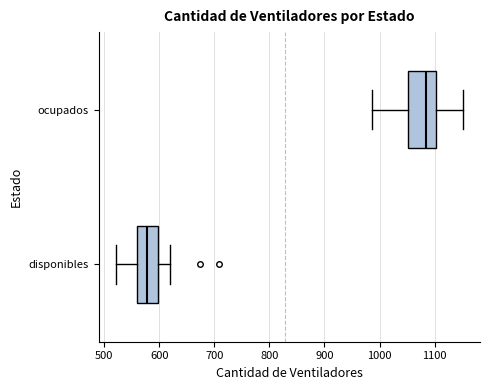

Reading bottom to top, read every box against the x-axis: the position of its median line, the range the box covers, and the ends of its whiskers. The values are not printed on the chart, so give them approximately, as read against the axis.

disponibles: median 580, box 560 to 600, whiskers 520 to 620
ocupados: median 1080, box 1050 to 1100, whiskers 990 to 1150